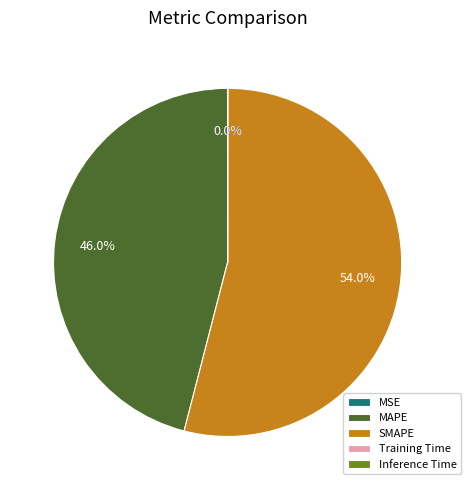

Is there any slice that represents more than half of the pie?

Yes